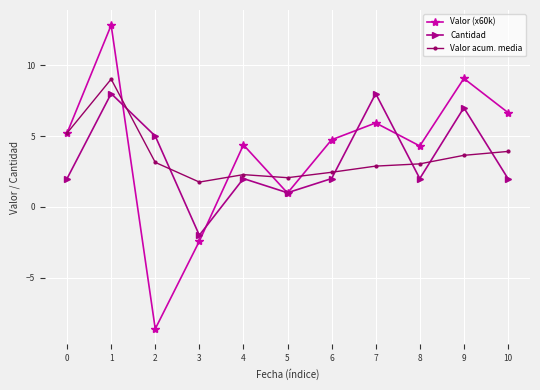

What is the difference between the Cantidad values at 6 and 8?

0.0